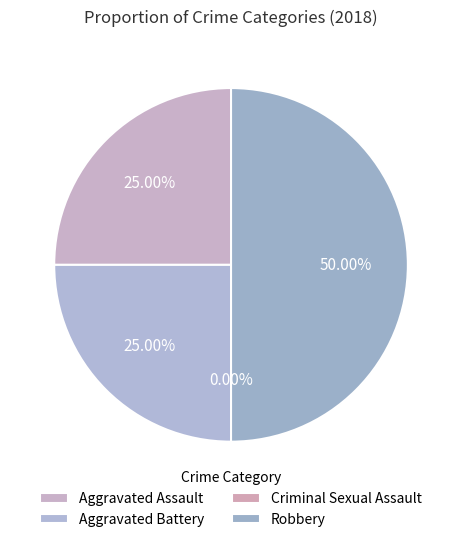

To the nearest percent, what is the difference between the largest and smallest slice percentages?

50%